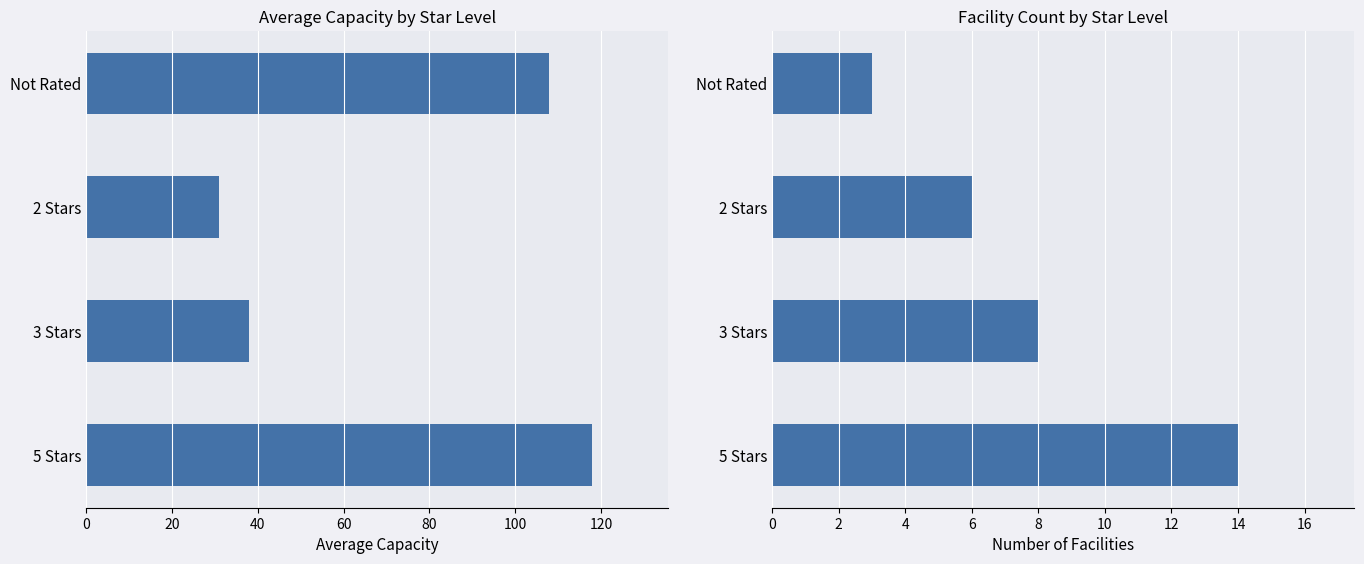

What is the difference between the second highest and second lowest values in the Facility Count series?

2